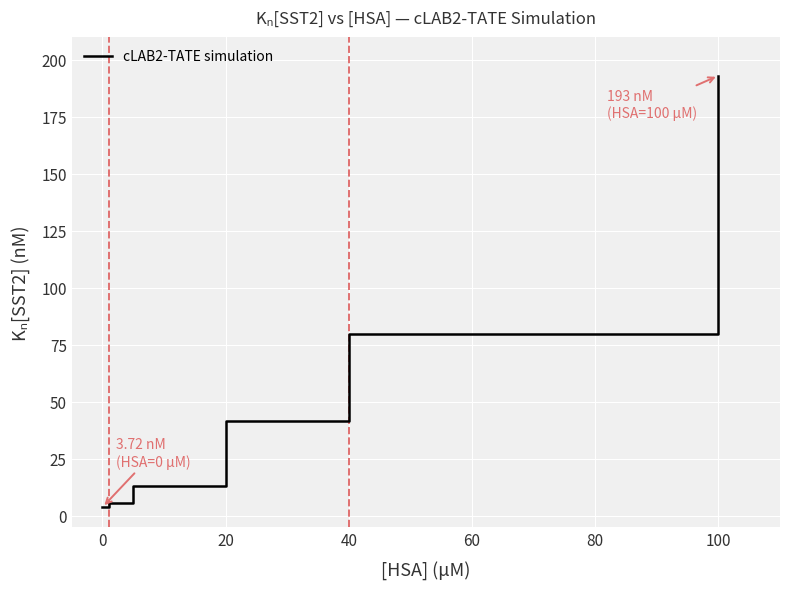

What is the average value?

56.1